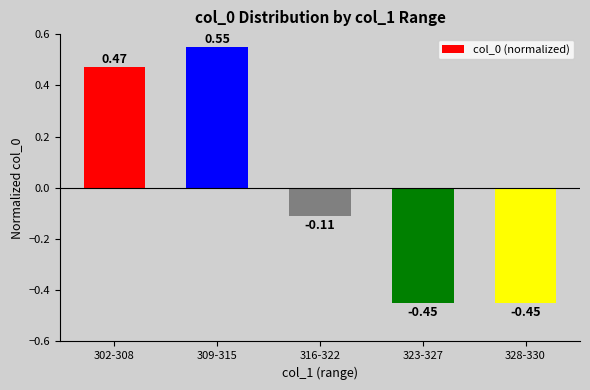

Is it true that the value at 309-315 is 0.8?

False